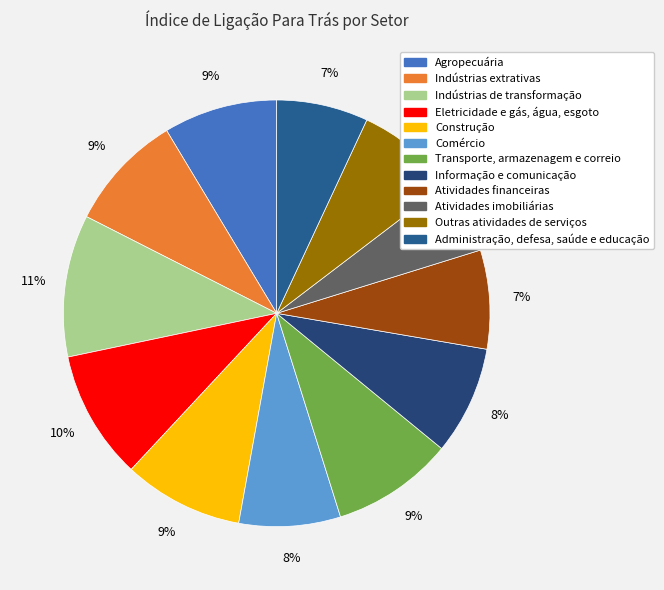

Count the number of slices in the pie.

12